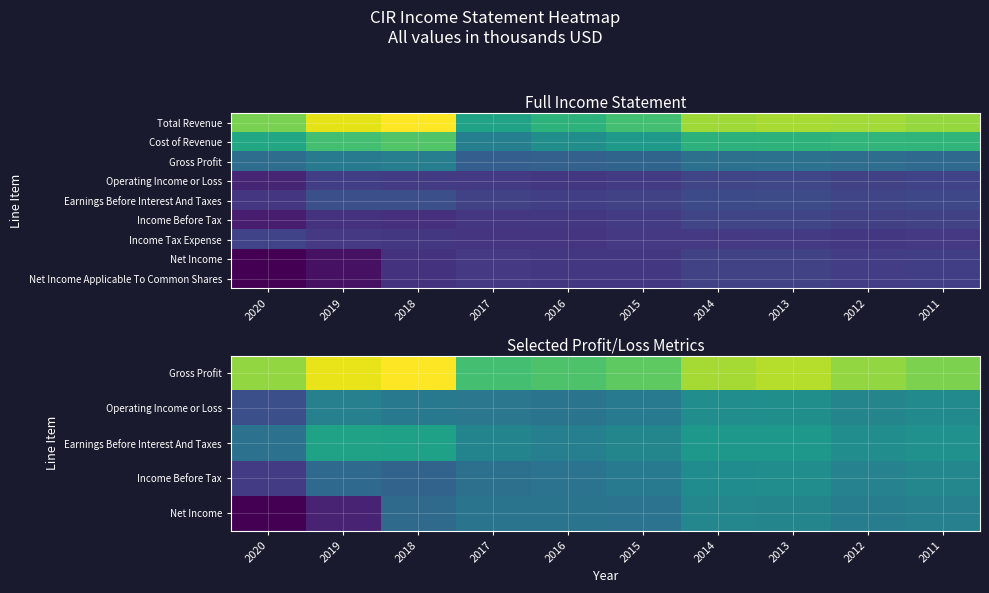

At which category is the sum across all series the highest?

2013